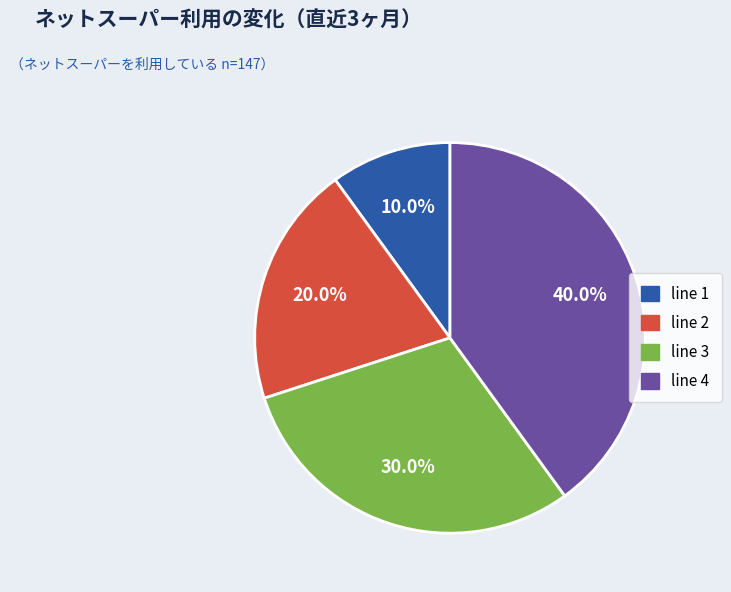

To the nearest percent, what portion does line 2 represent?

20%